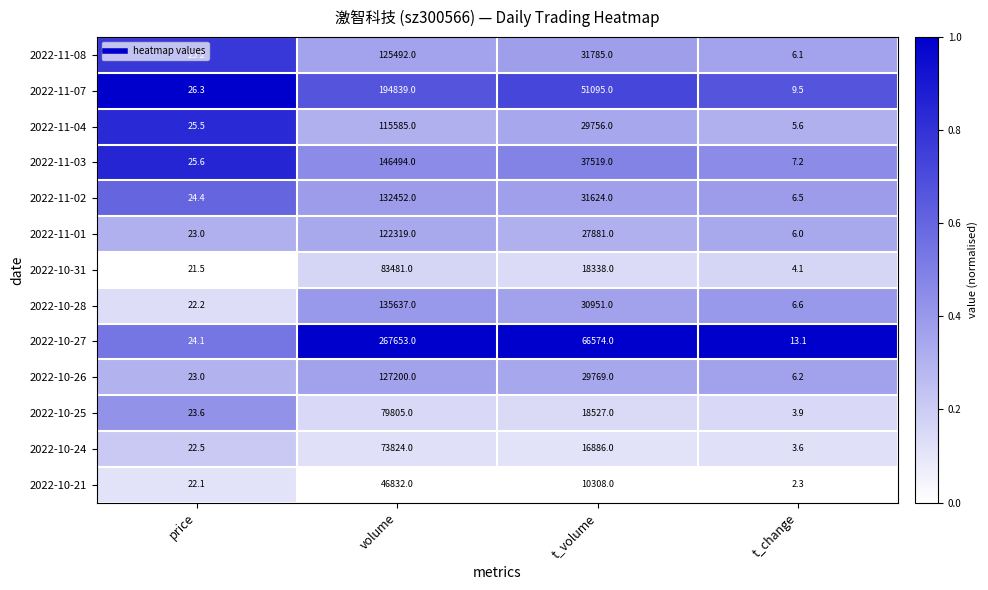

At which category does the chart reach its minimum across all series?

t_change